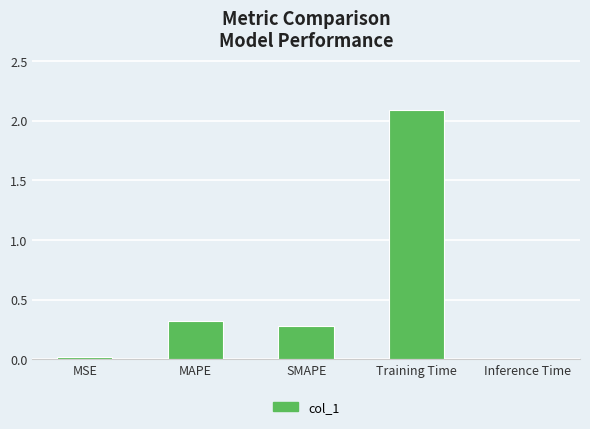

The value at MAPE is 0.3. True or false?

True